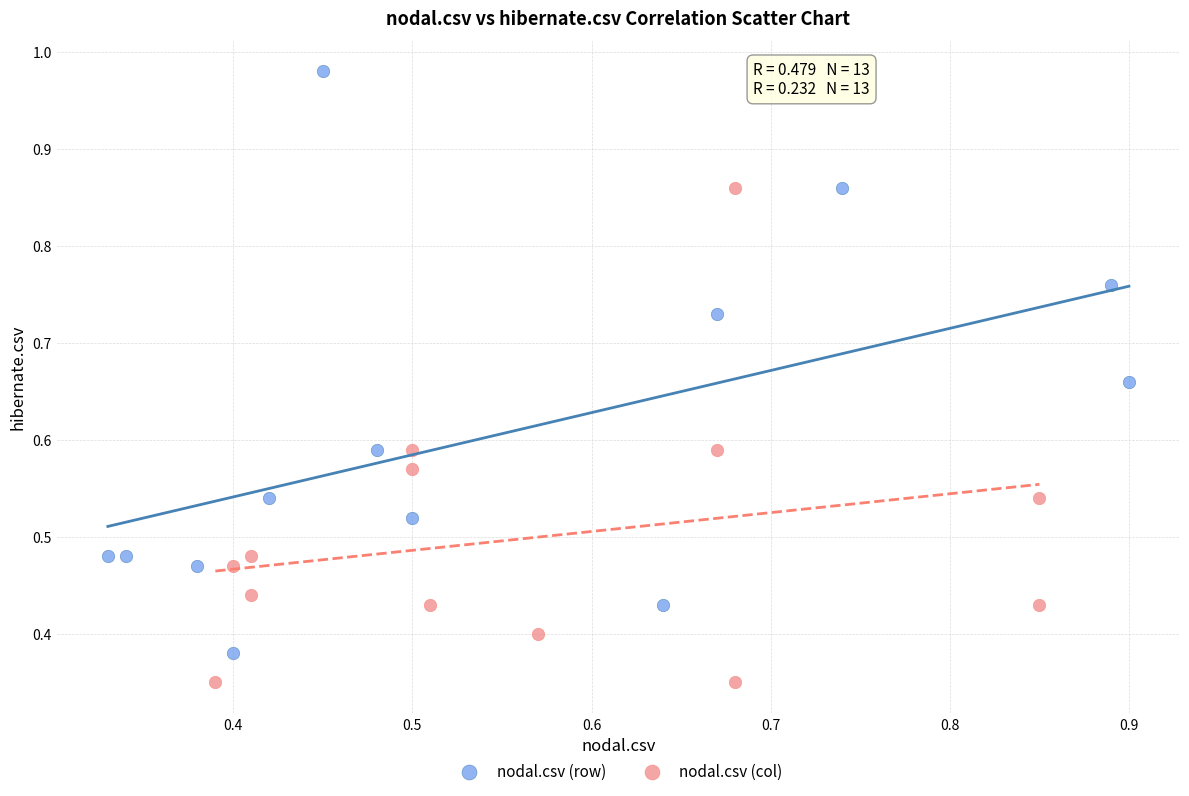

Which series reaches the maximum Y coordinate?

nodal.csv (row)